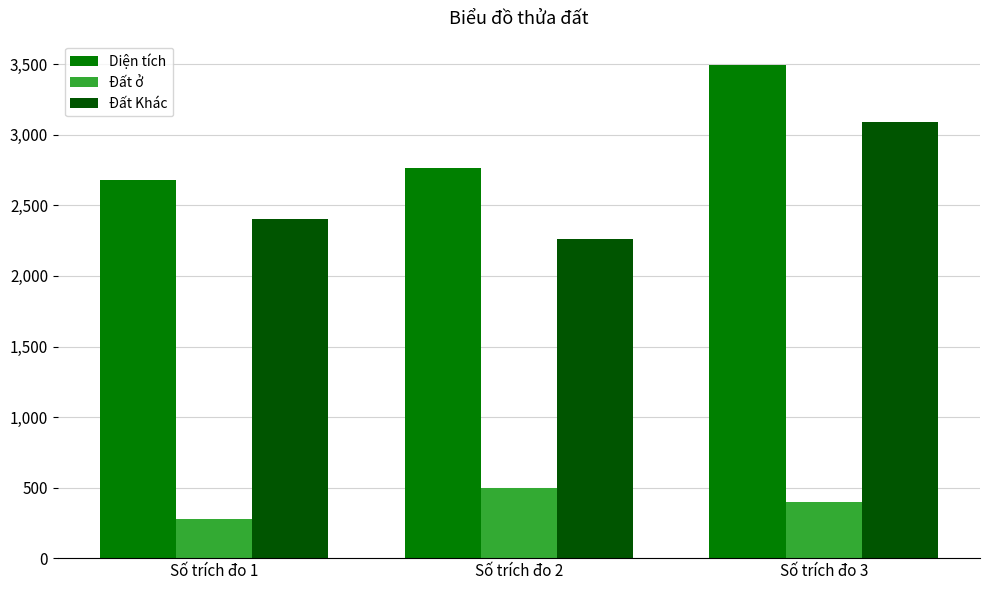

Rank the categories by Đất Khác value from lowest to highest.

Số trích đo 2, Số trích đo 1, Số trích đo 3